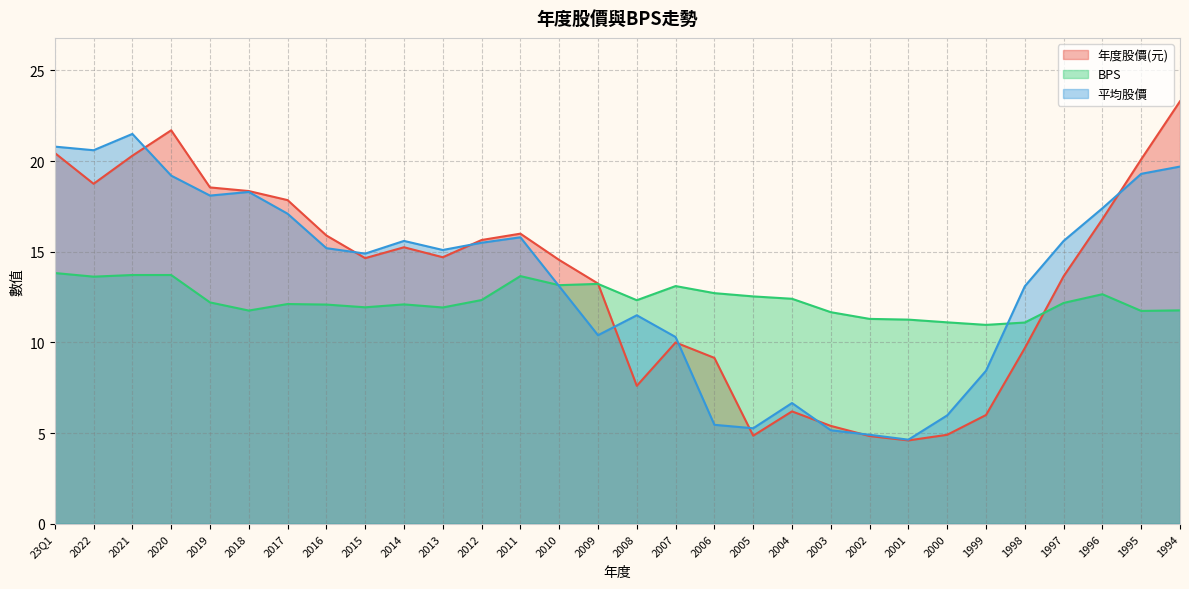

Where does the 平均股價 series first go above 15?

23Q1